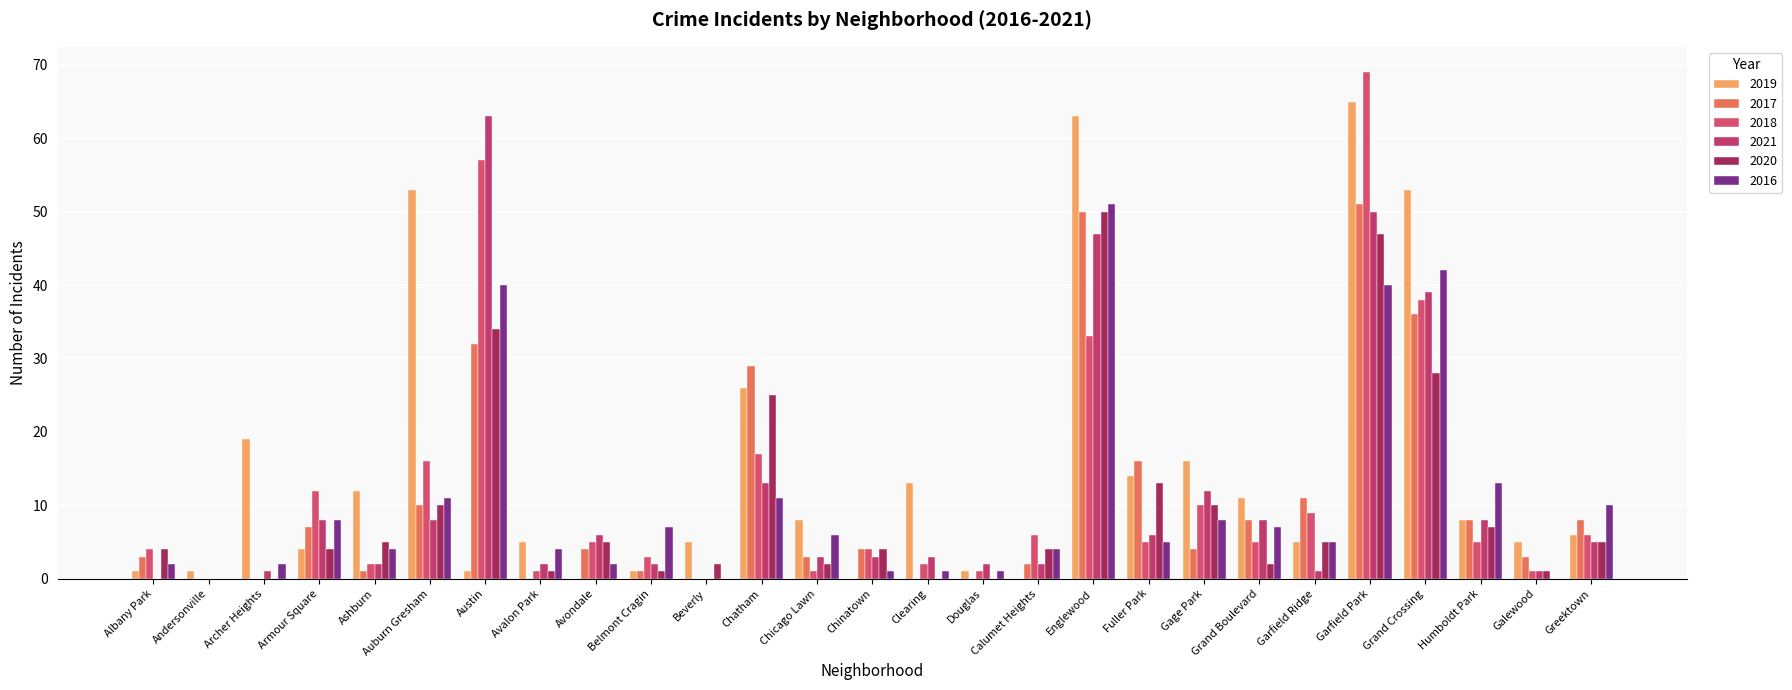

Between Chinatown and Garfield Park, which series saw the biggest shift?

2019